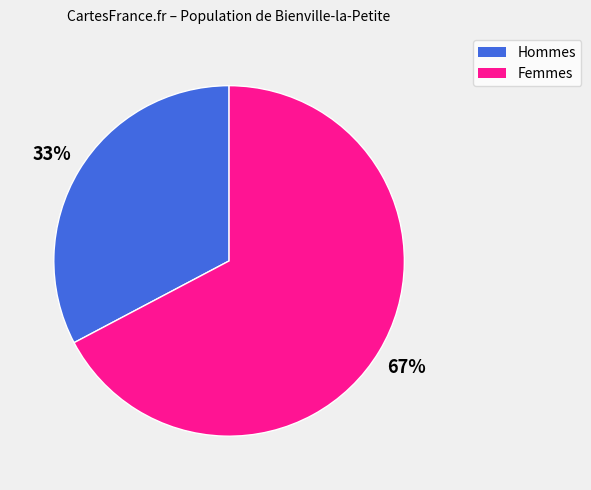

To the nearest percent, what is the average slice percentage?

50%